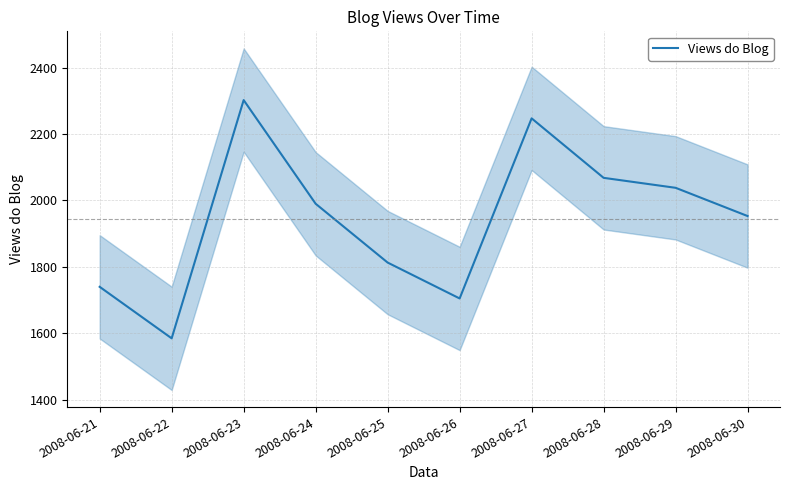

Approximately how many times larger is the value at 2008-06-23 compared to 2008-06-29?

1.1